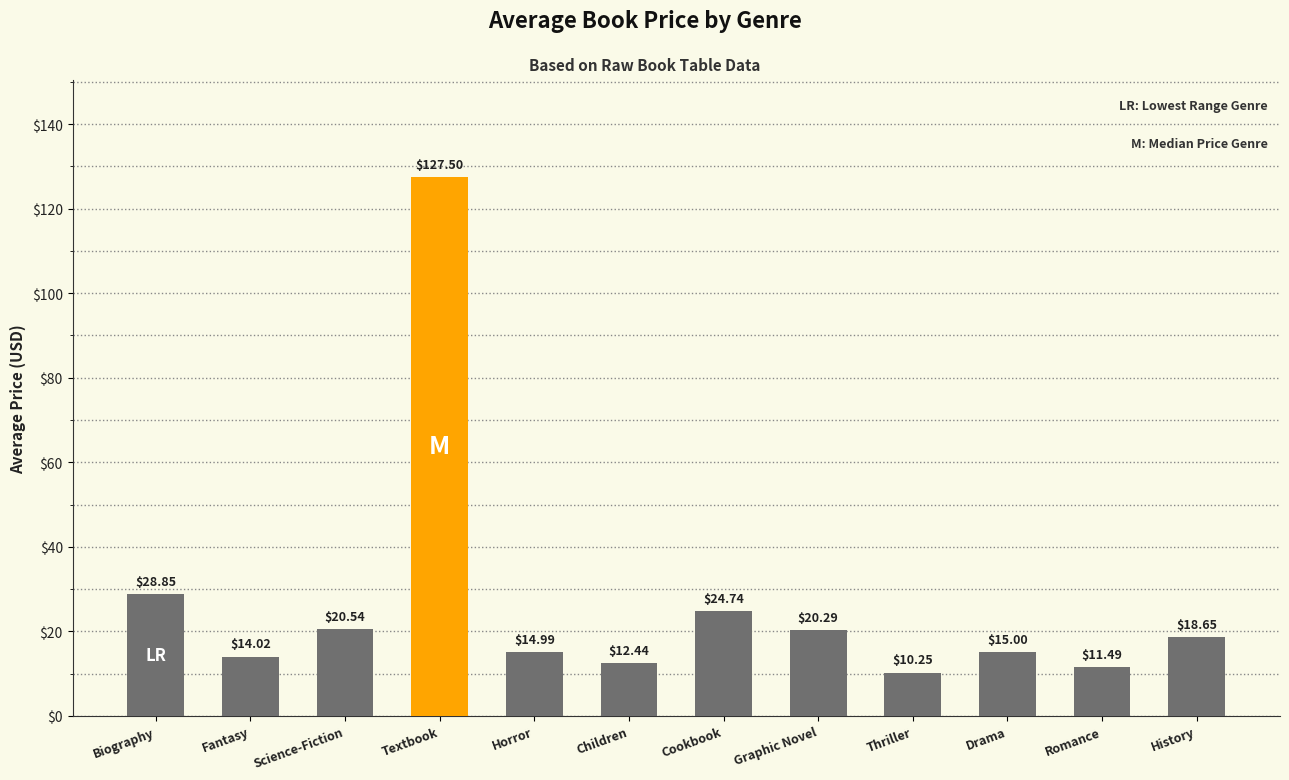

The value at Drama is 19.7. True or false?

False